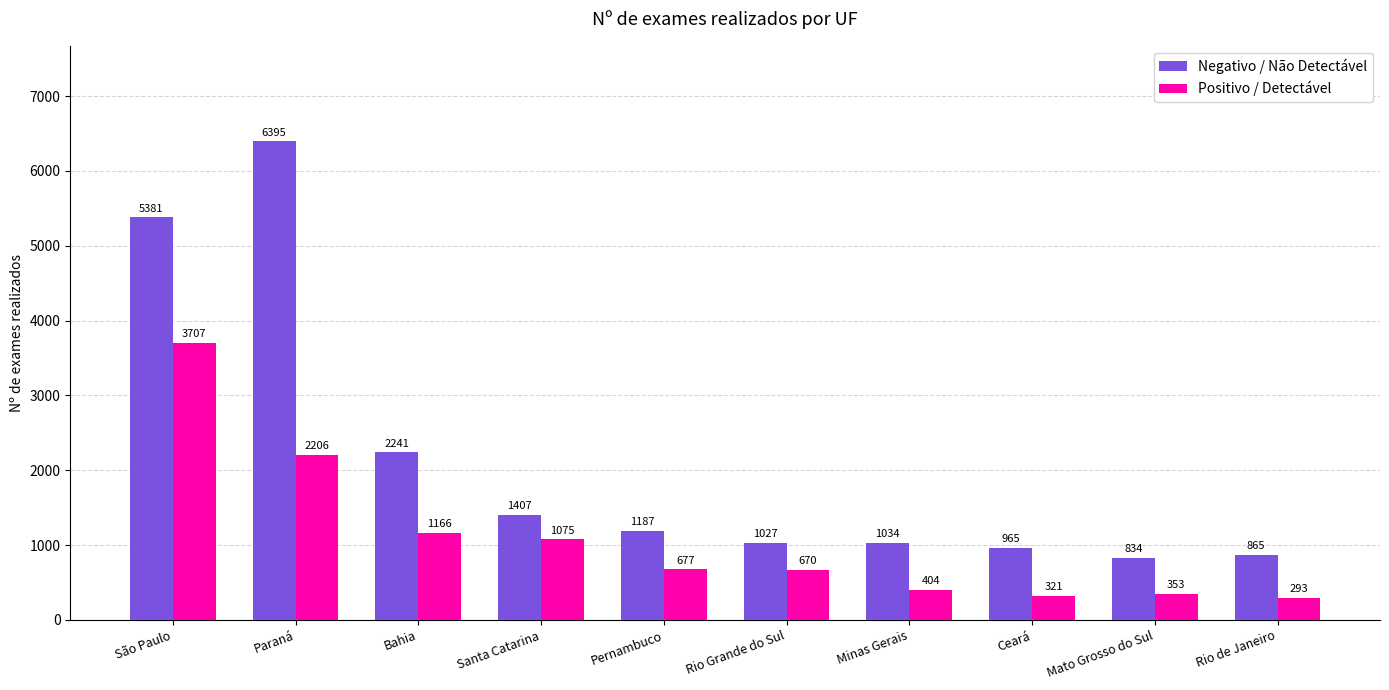

What is the label of the 9th bar from the left?

Mato Grosso do Sul